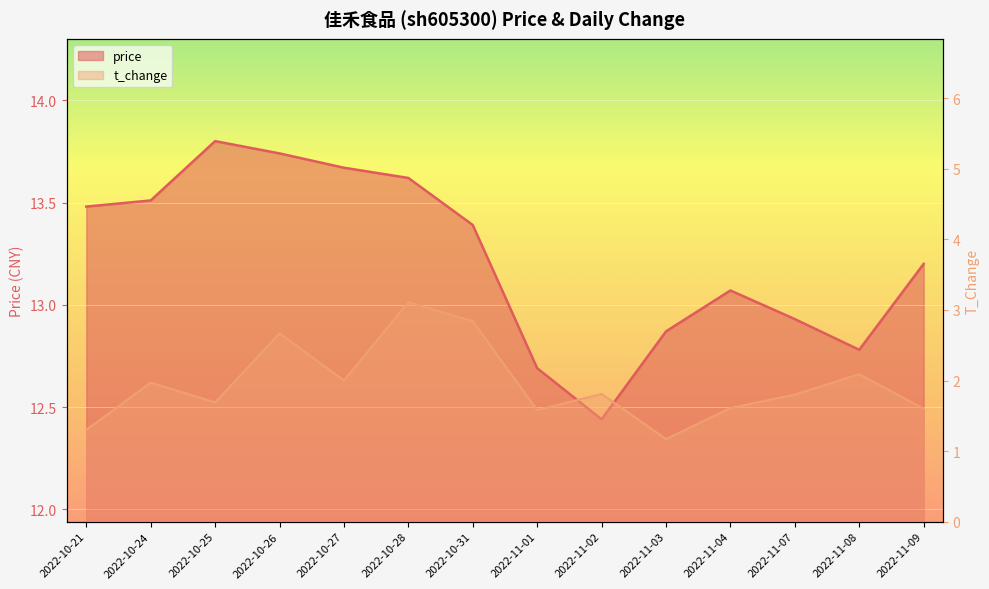

Reading right to left, extract all data points from this chart.

price: 2022-11-09=13.2	2022-11-08=12.8	2022-11-07=12.9	2022-11-04=13.1	2022-11-03=12.9	2022-11-02=12.4	2022-11-01=12.7	2022-10-31=13.4	2022-10-28=13.6	2022-10-27=13.7	2022-10-26=13.7	2022-10-25=13.8	2022-10-24=13.5	2022-10-21=13.5
t_change: 2022-11-09=1.6	2022-11-08=2.1	2022-11-07=1.8	2022-11-04=1.6	2022-11-03=1.2	2022-11-02=1.8	2022-11-01=1.6	2022-10-31=2.8	2022-10-28=3.1	2022-10-27=2.0	2022-10-26=2.7	2022-10-25=1.7	2022-10-24=2.0	2022-10-21=1.3